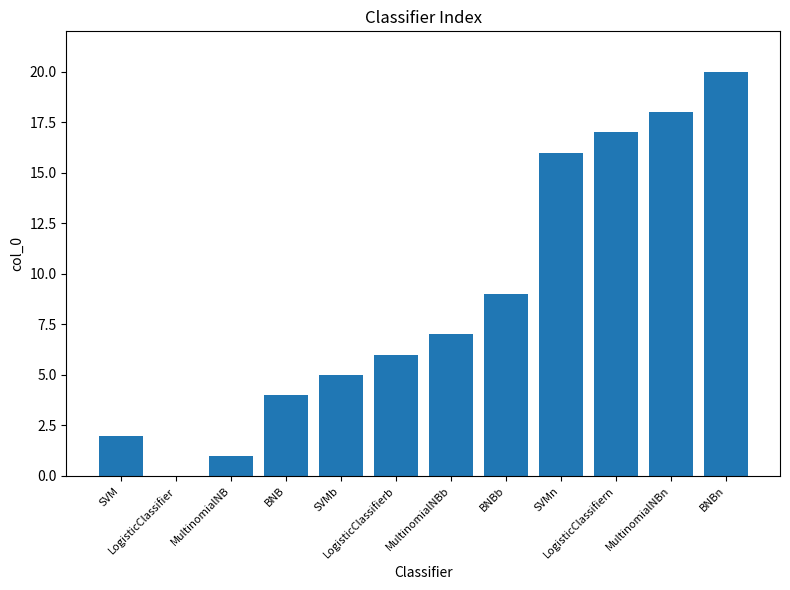

At which category does the chart reach its peak across all series?

BNBn